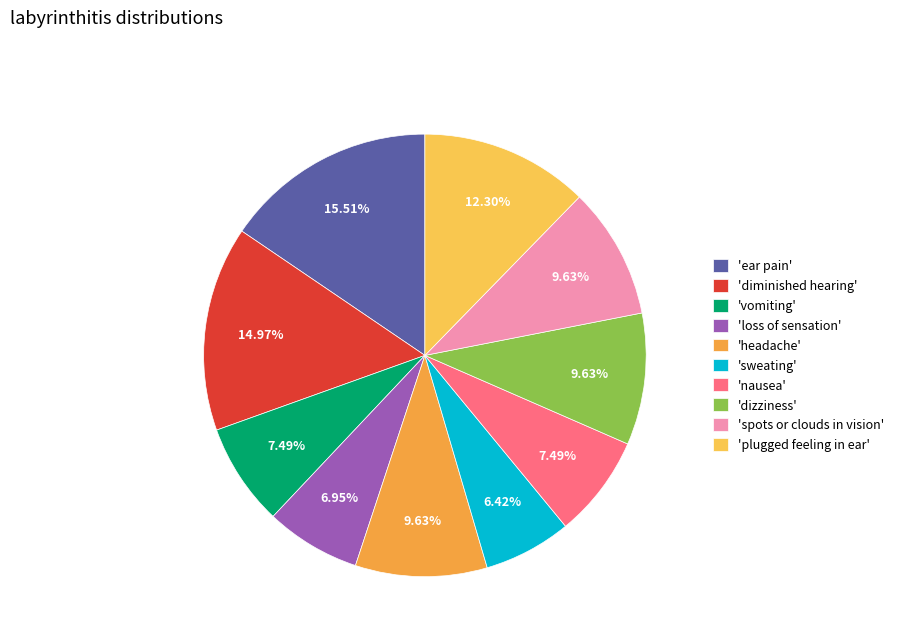

Count the number of slices in the pie.

10